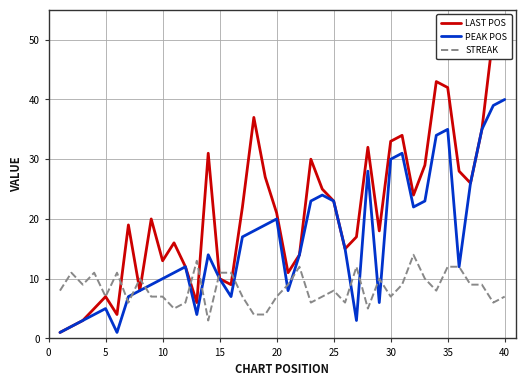

The STREAK series shows 12 at 20. True or false?

False